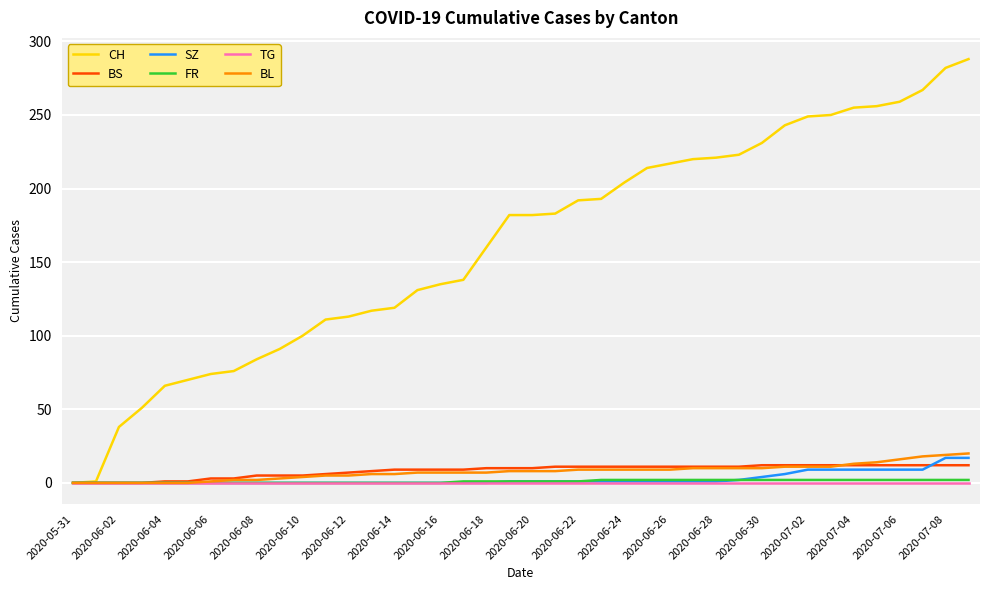

Which series has the largest total across all categories?

CH